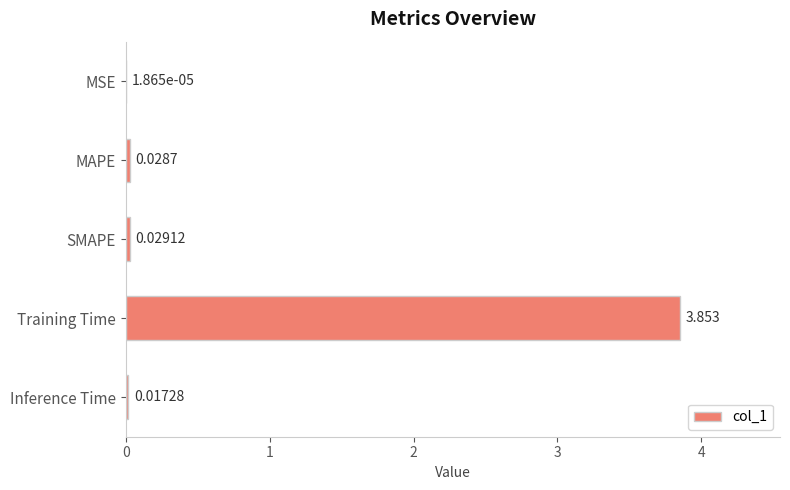

At which label is the value closest to 1?

SMAPE